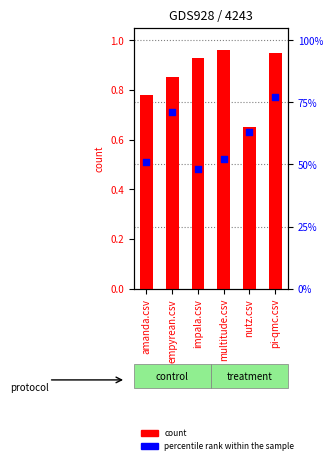

Which series has the widest spread of Y values?

count